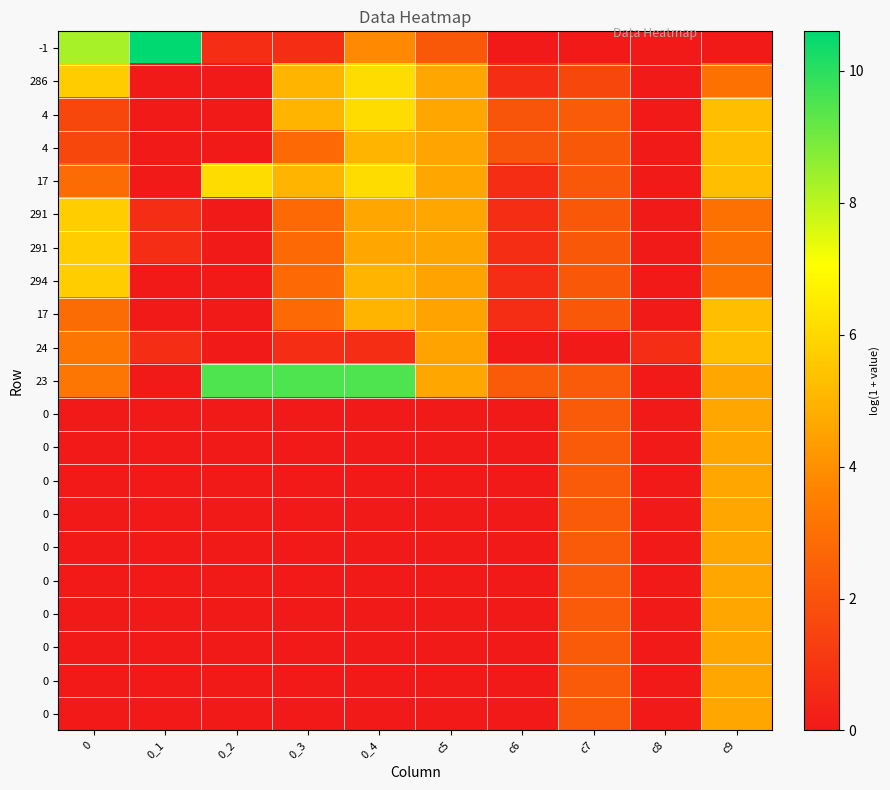

At how many categories does at least one series exceed 3?

7